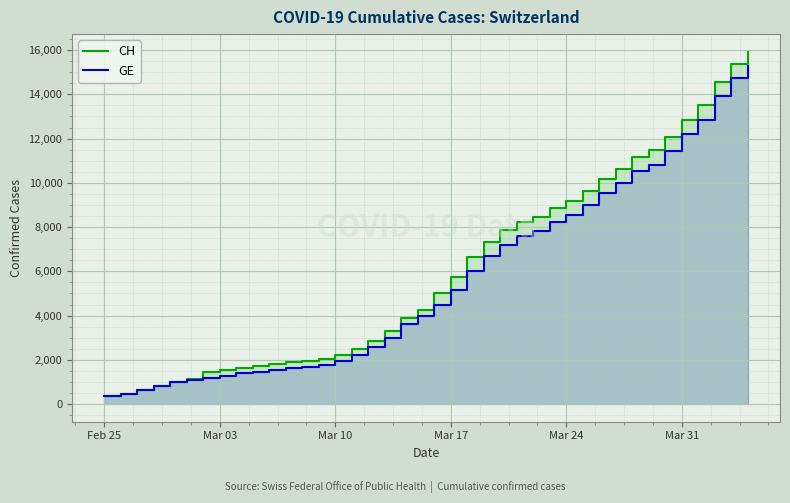

What position from the right is Feb 25?

40